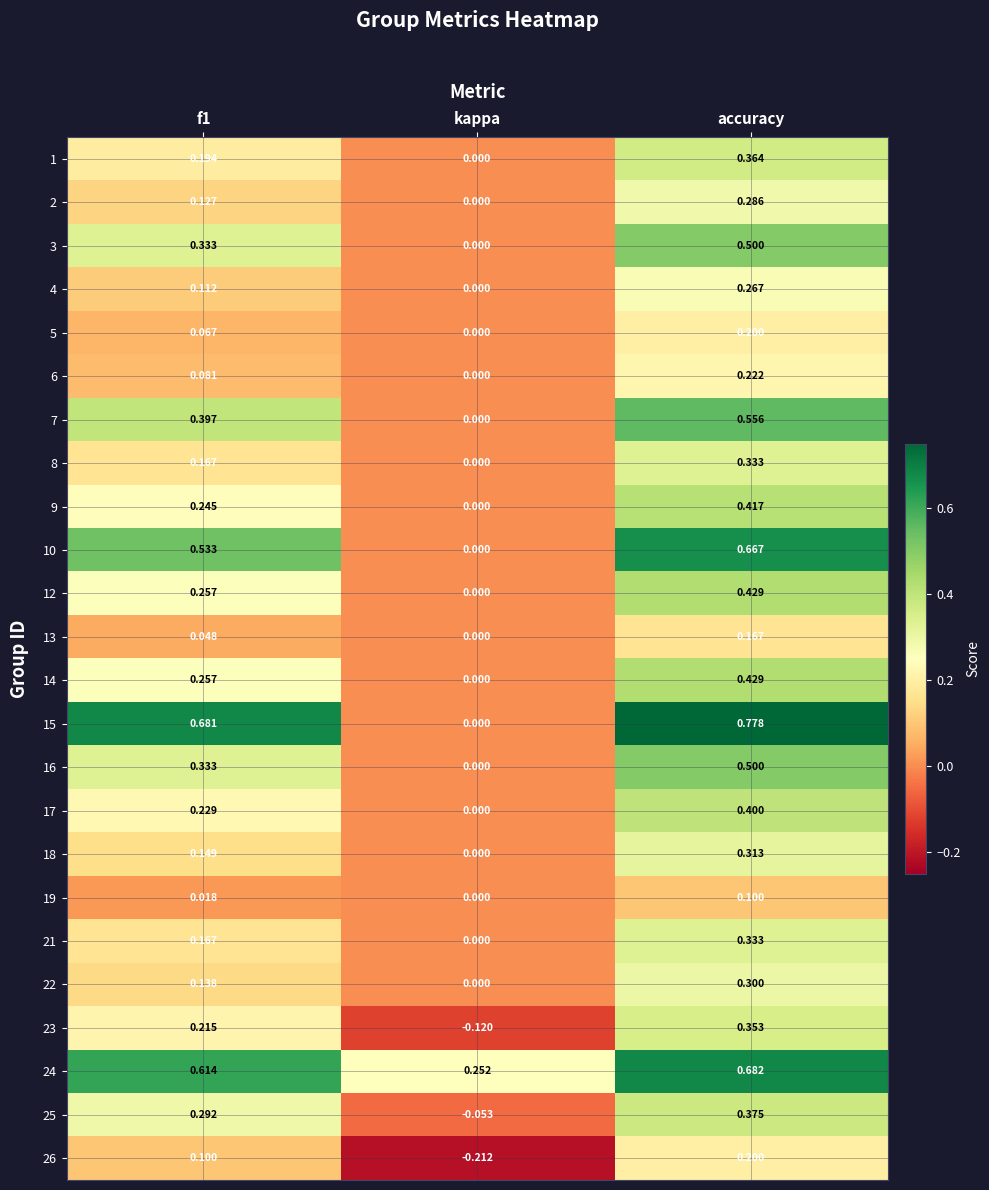

How many data points in 7 are above 0?

2